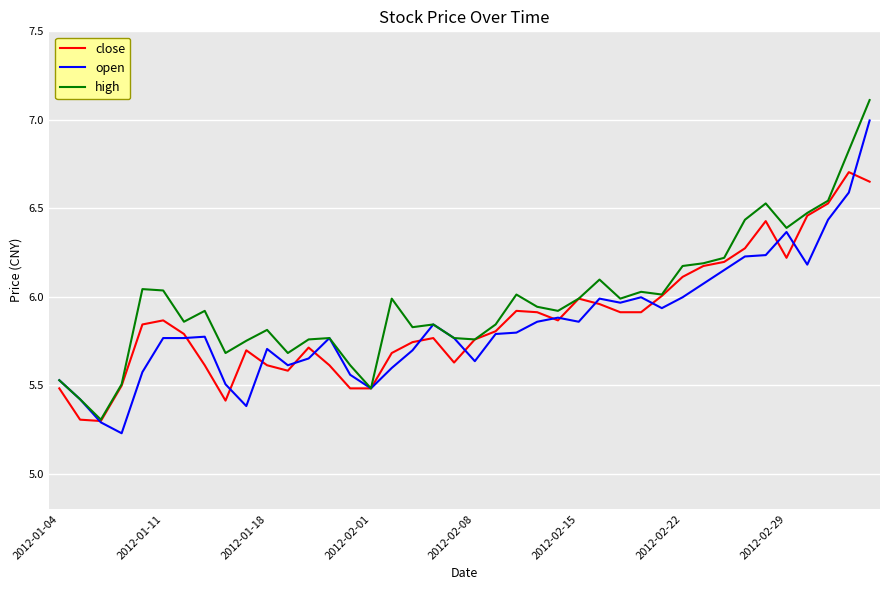

How many lines are shown in the chart?

3